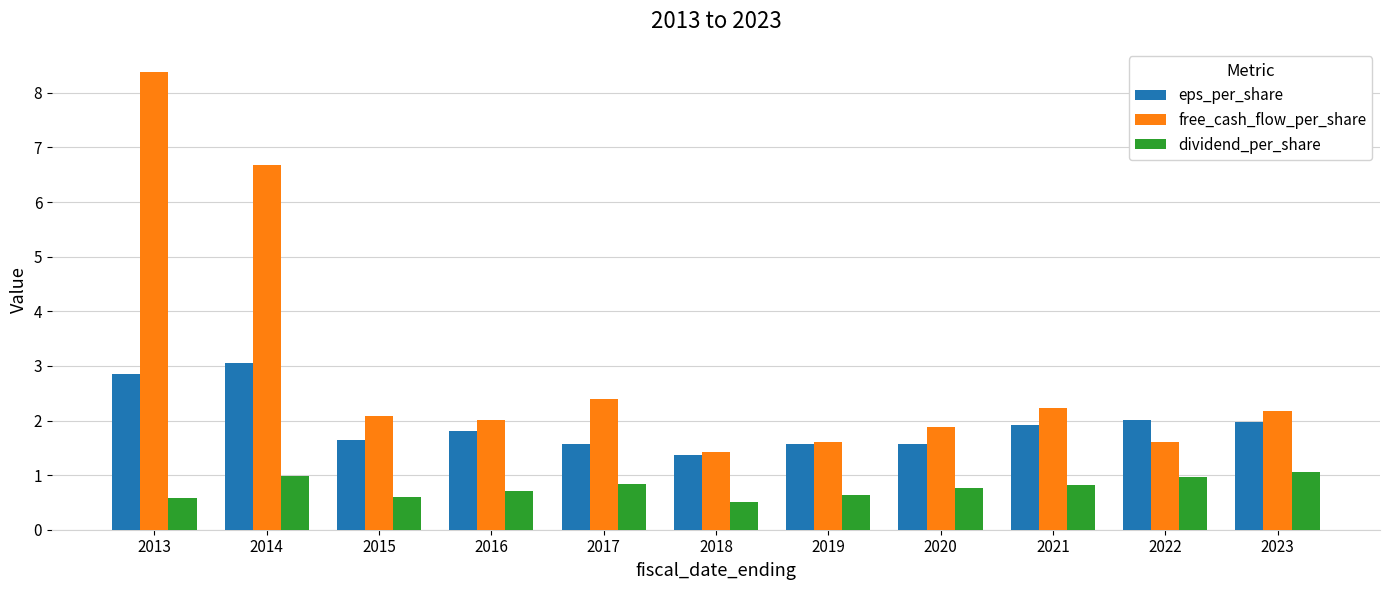

What are all the series names shown in the legend?

eps_per_share, free_cash_flow_per_share, dividend_per_share